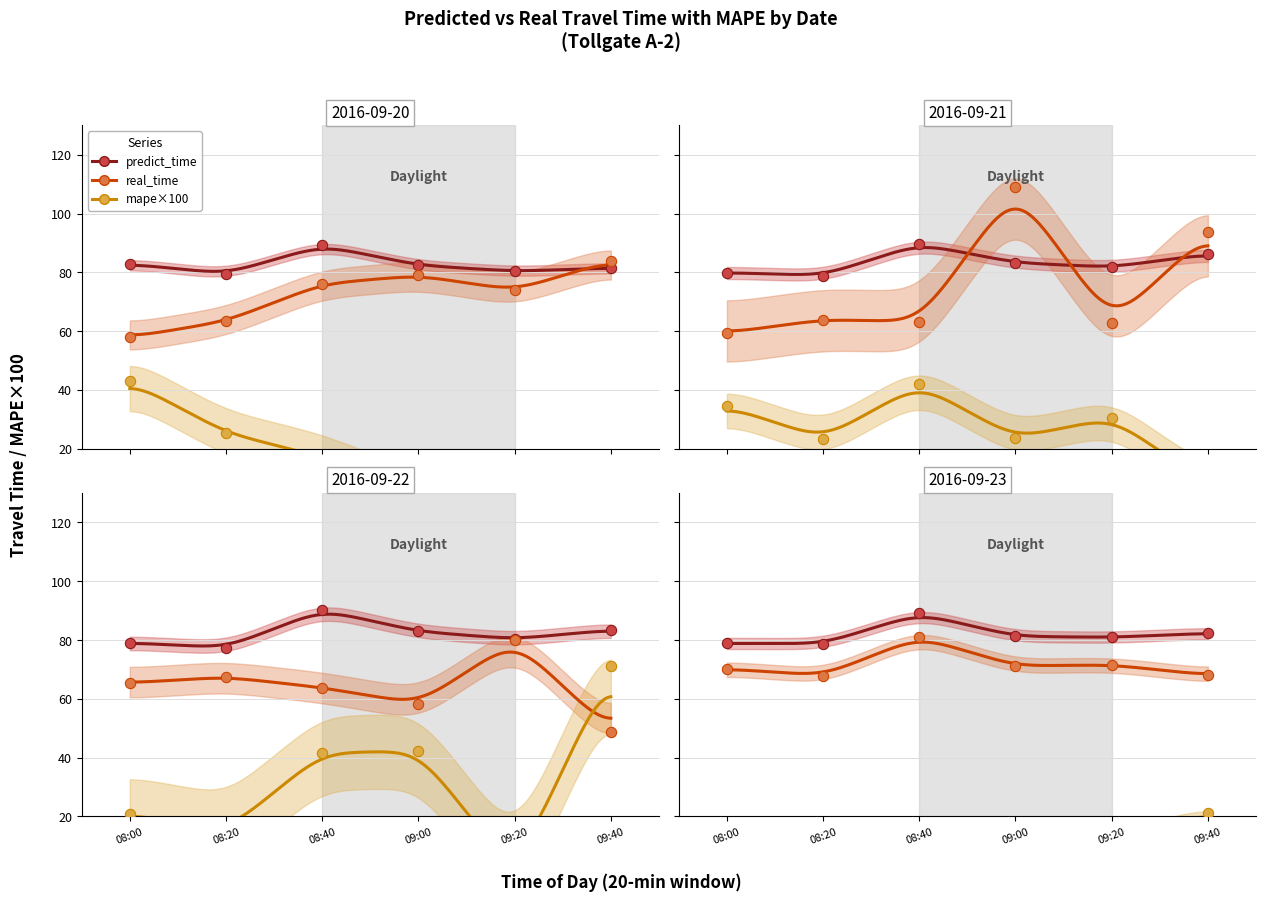

What is the total value across all series at 08:20?

143.2